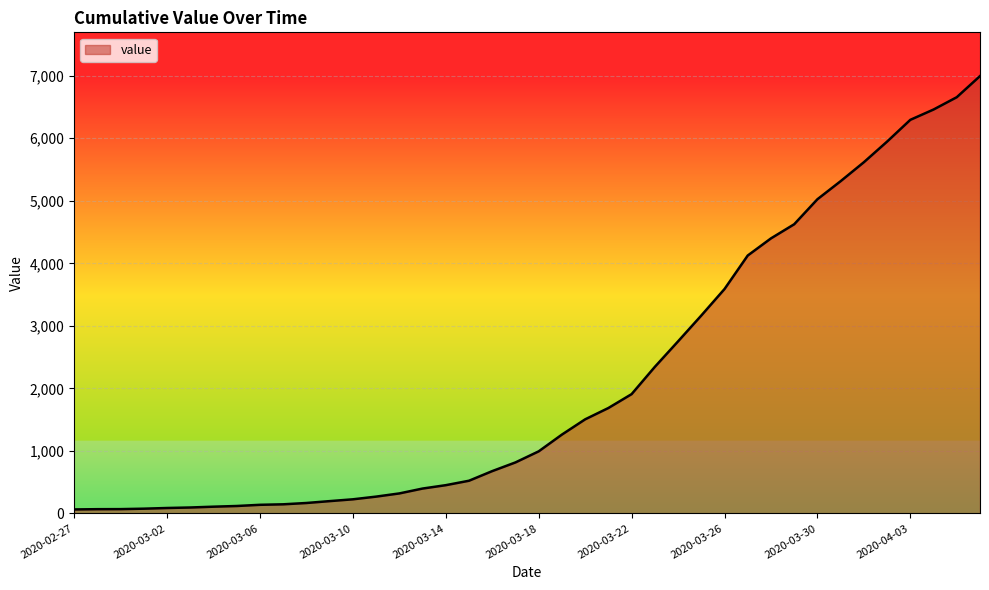

Count the number of data series in this chart.

1